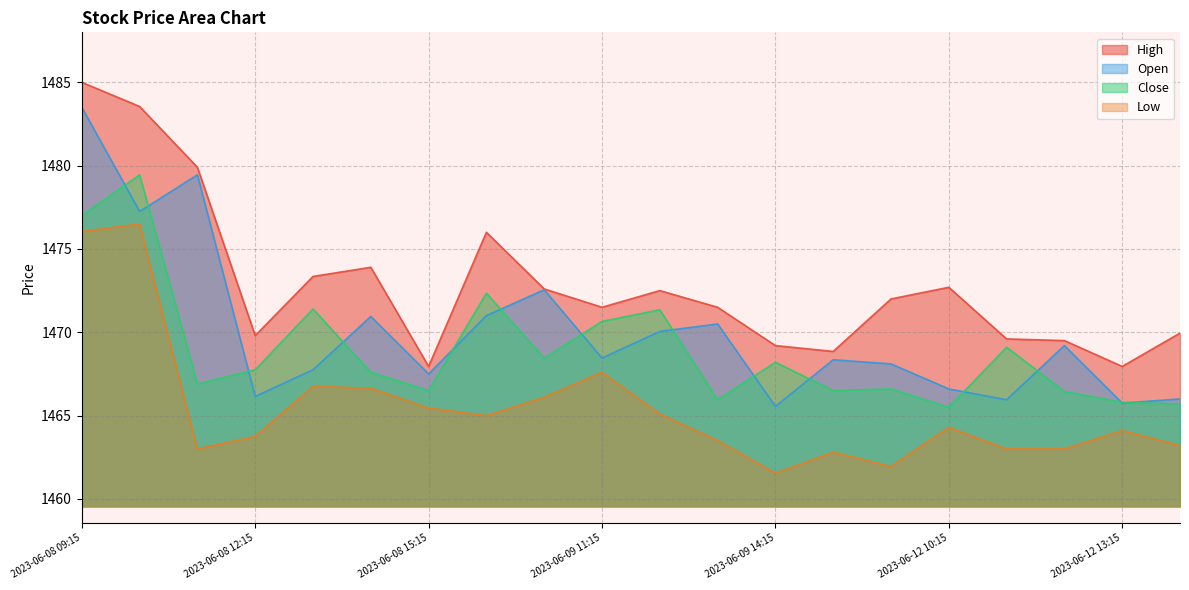

True or false: Close has a value of 2282.5 at 2023-06-12 13:15.

False